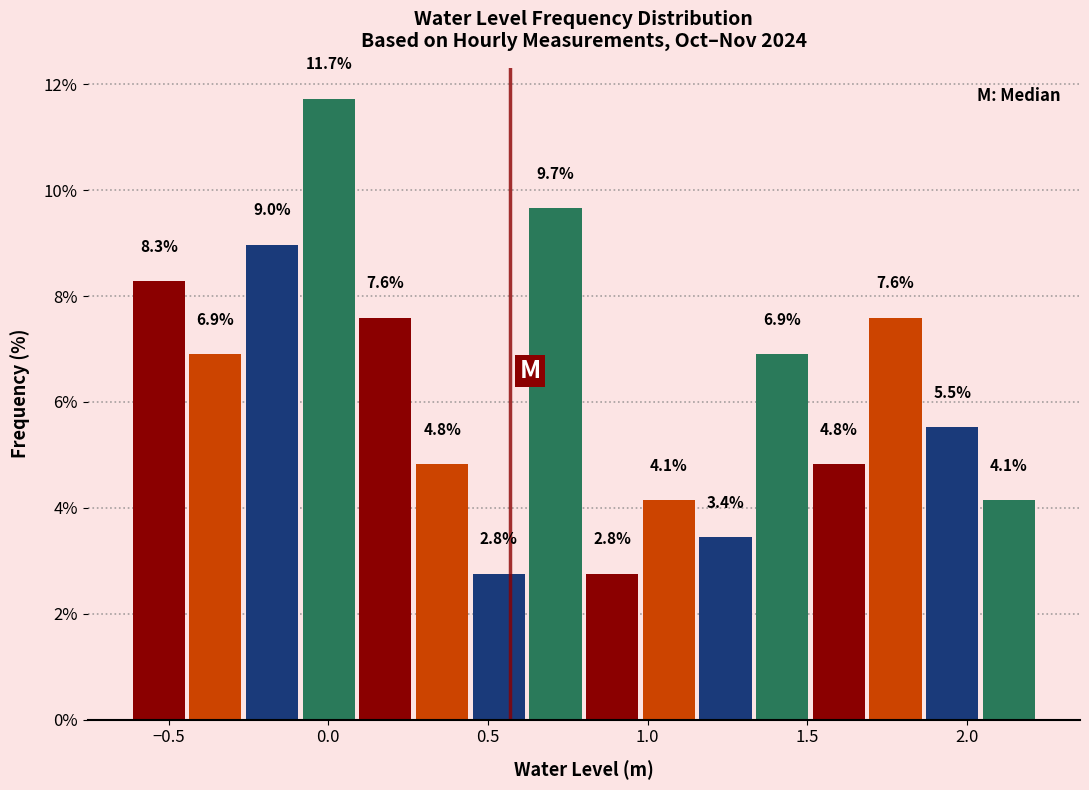

Read against the x-axis, roughly where is the centre of the tallest bar?

0.00